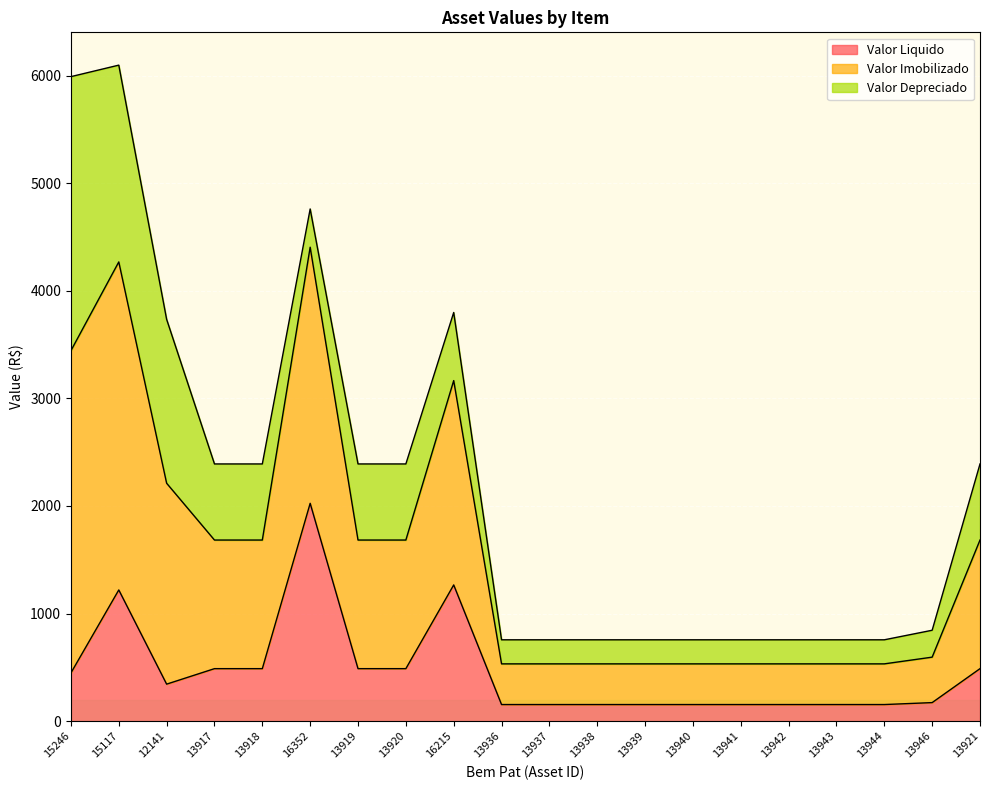

At which category is the sum across all series the highest?

15117